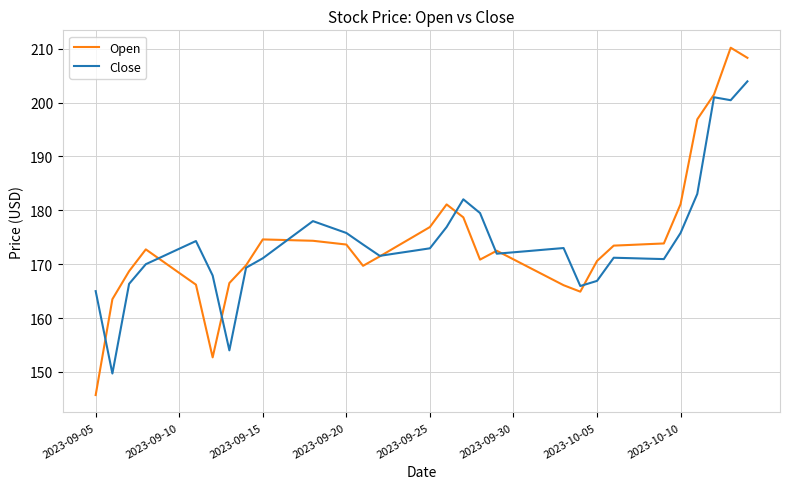

List the series in order of their peak value, highest first.

Open, Close